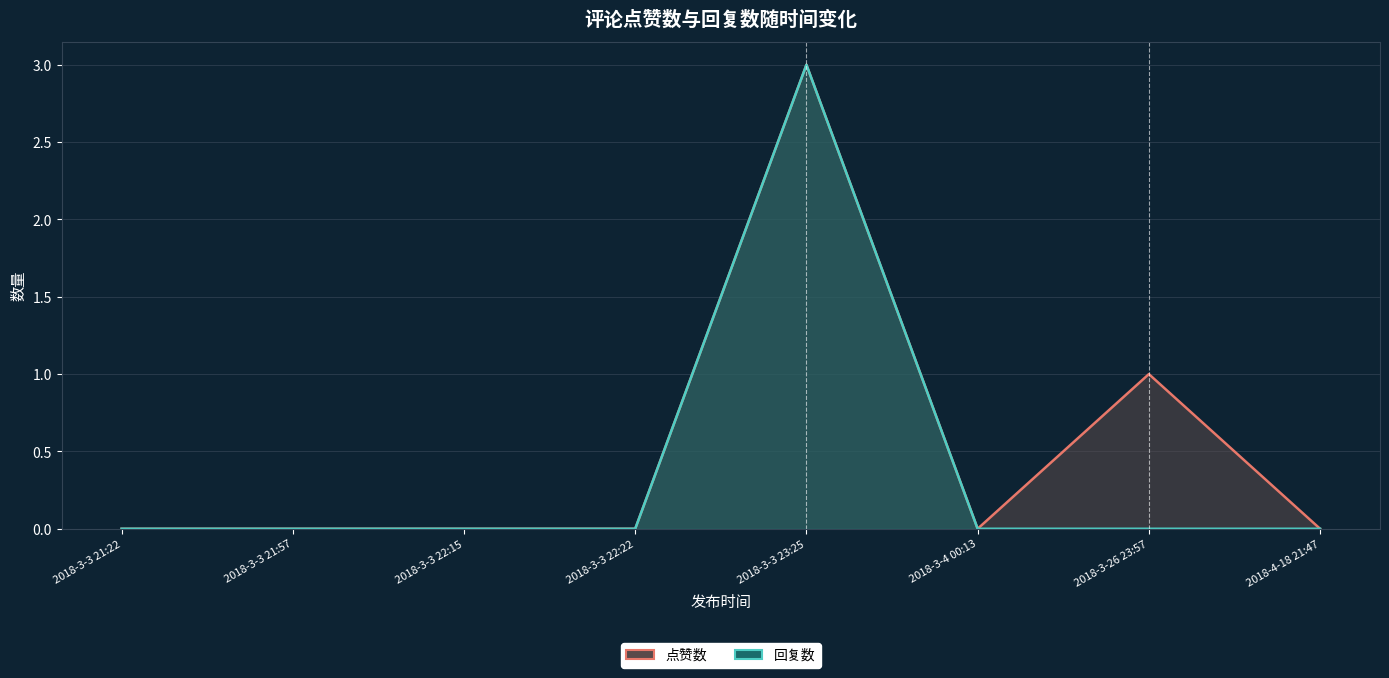

What is the difference between the maximum and minimum values in the 回复数 series?

3